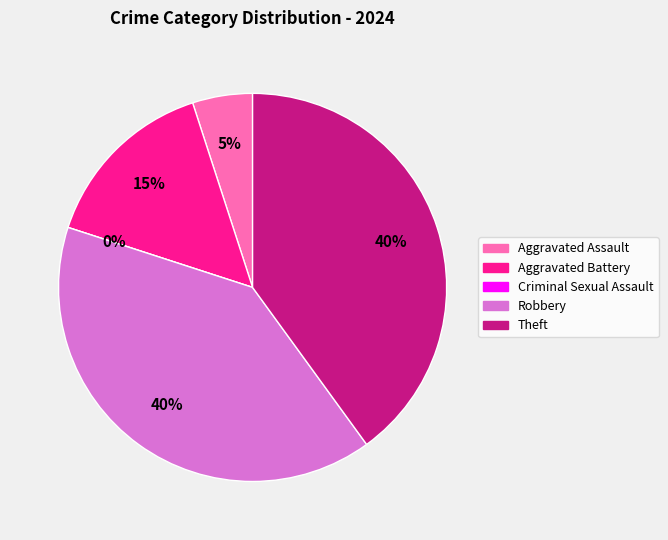

The Criminal Sexual Assault slice represents 1% of the pie. True or false?

False